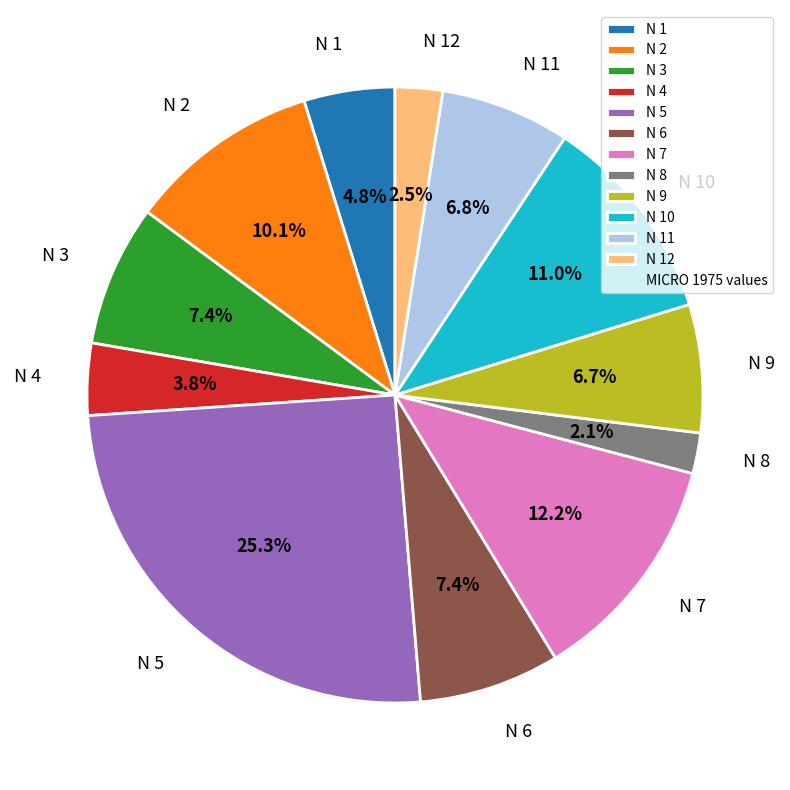

Combined, do N 8 and N 3 account for over 50%?

No